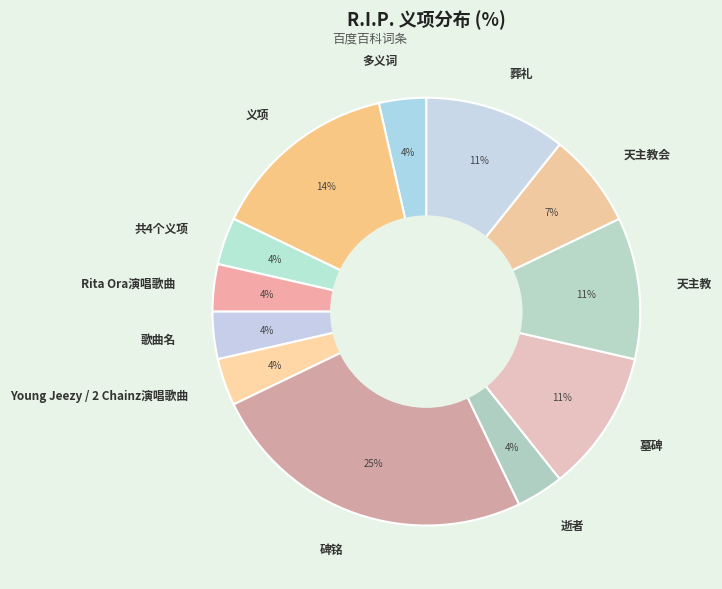

Is the sum of 碑铭 and Young Jeezy / 2 Chainz演唱歌曲 greater than half?

No